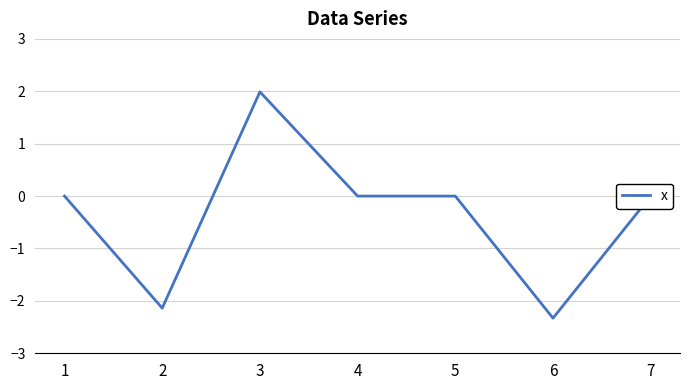

True or false: the data has more than 2 interior local peaks.

False